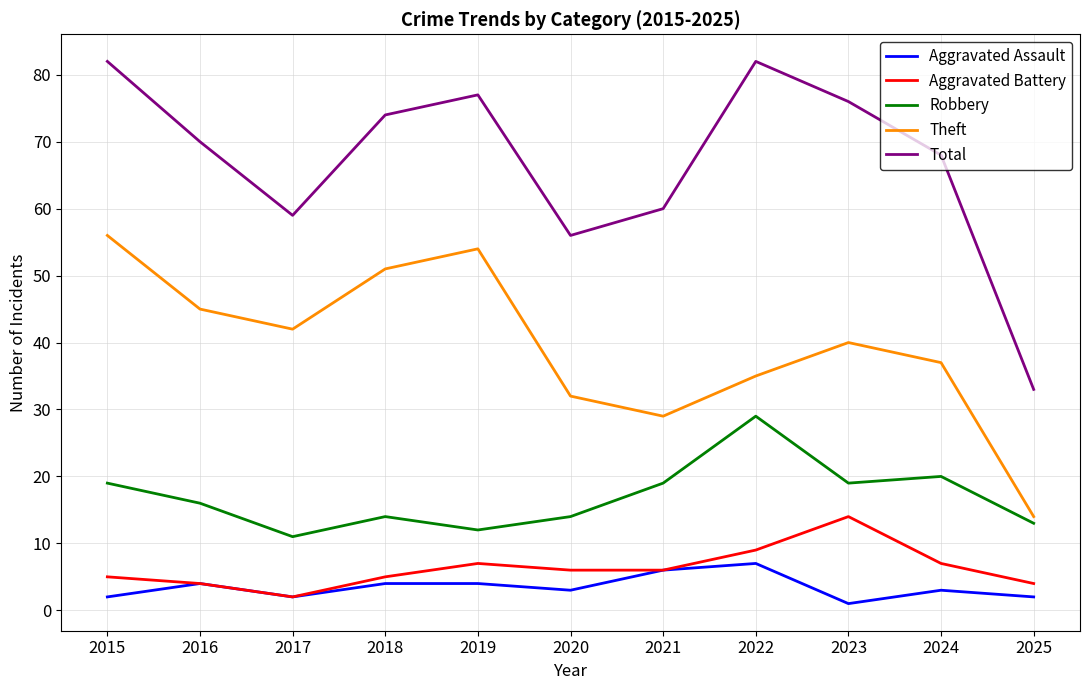

Where is Theft nearest to the value 35?

2022